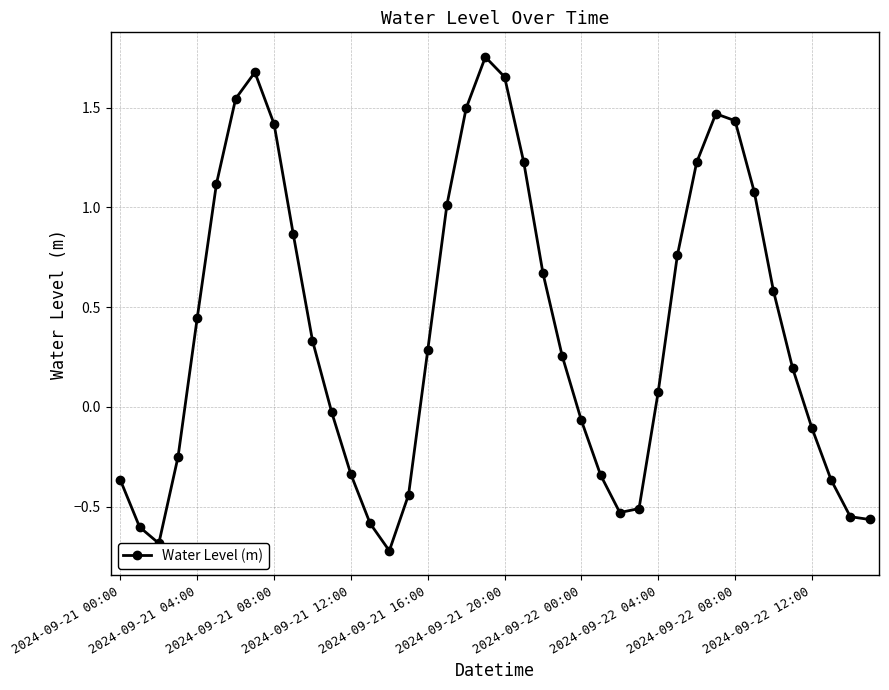

How many points are higher than both their immediate neighbors (excluding endpoints)?

3